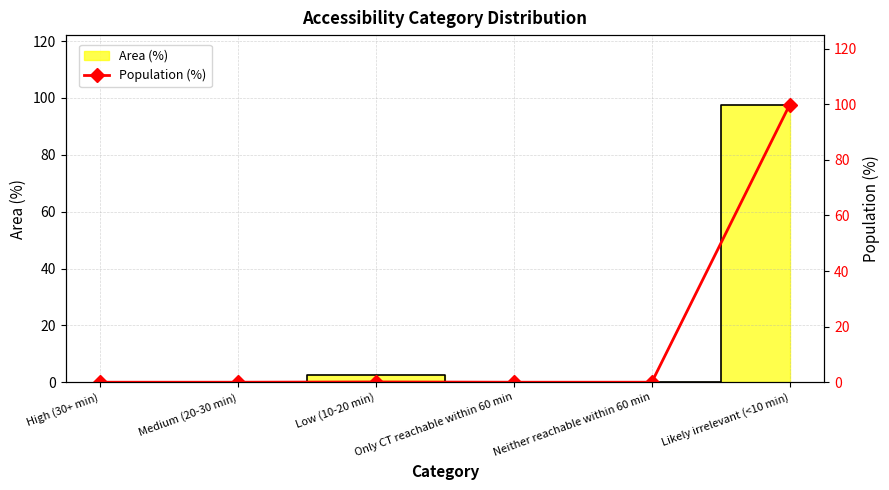

Reading left to right, extract all data points from this chart.

High (30+ min)=0.0	Medium (20-30 min)=0.0	Low (10-20 min)=0.1	Only CT reachable within 60 min=0.0	Neither reachable within 60 min=0.0	Likely irrelevant (<10 min)=99.9